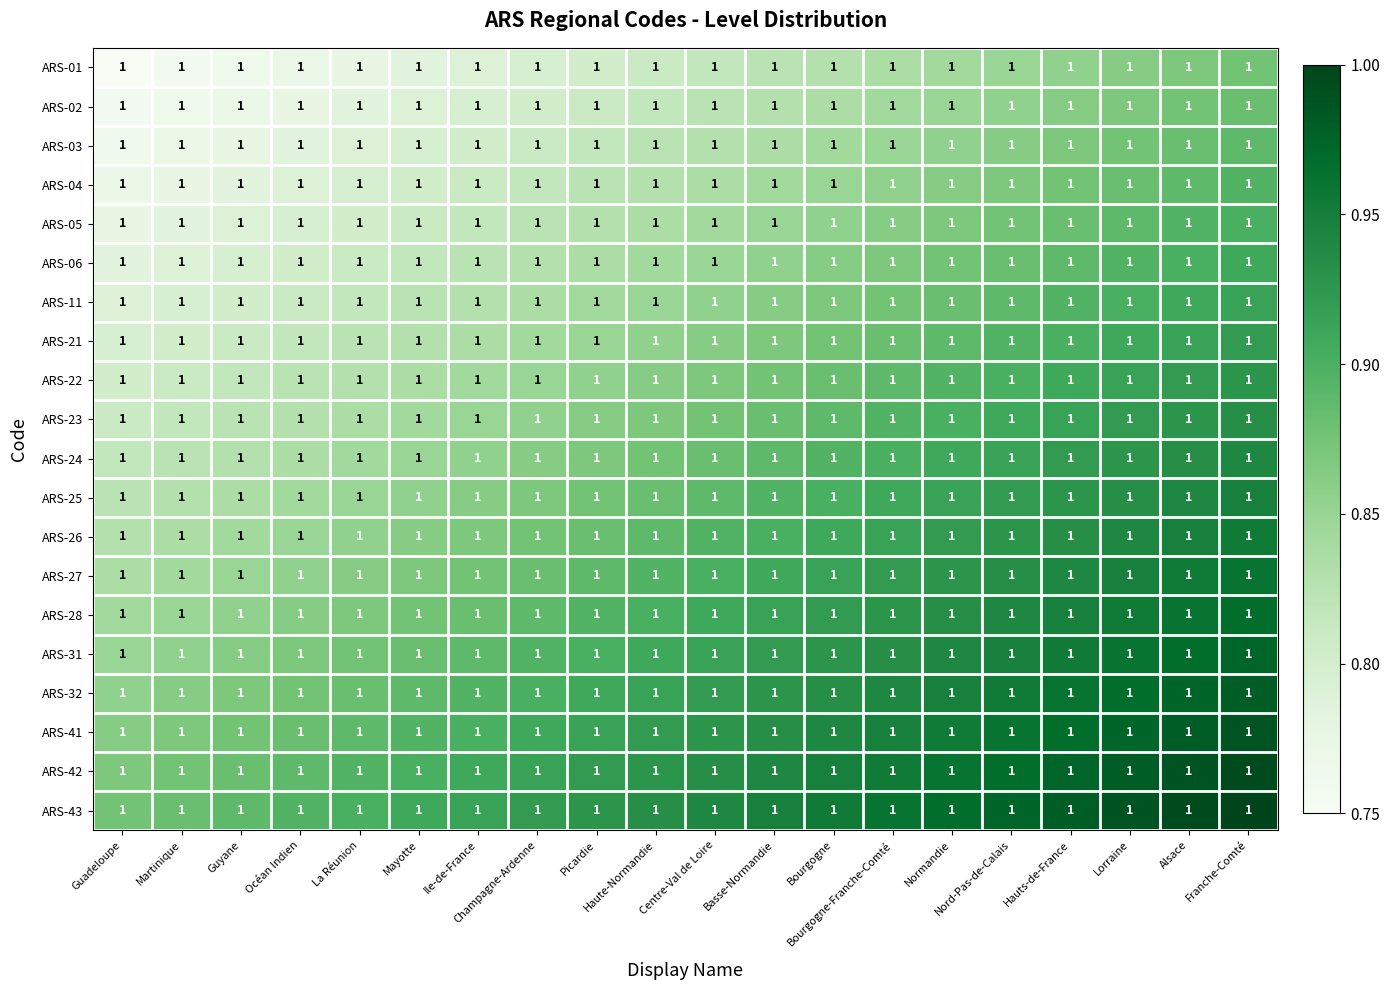

What is the total value across all series at Lorraine?

18.5